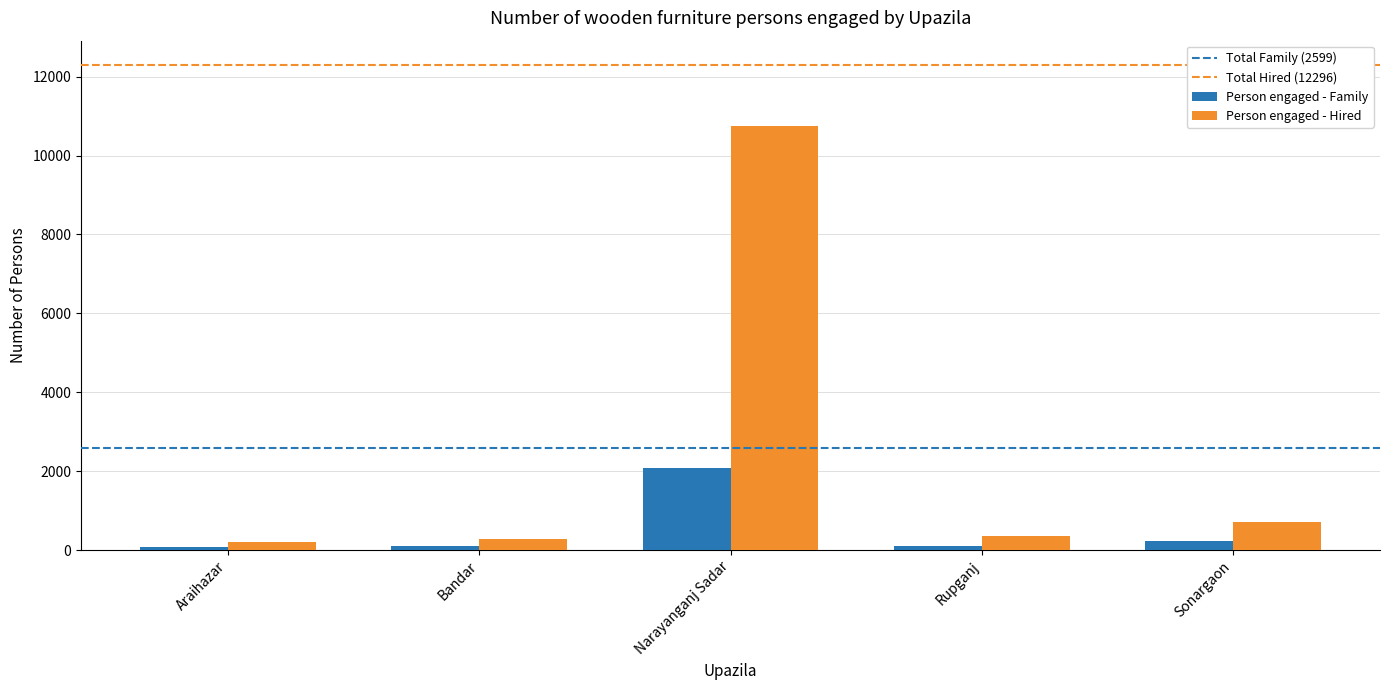

What is the total value across all series at Sonargaon?

942